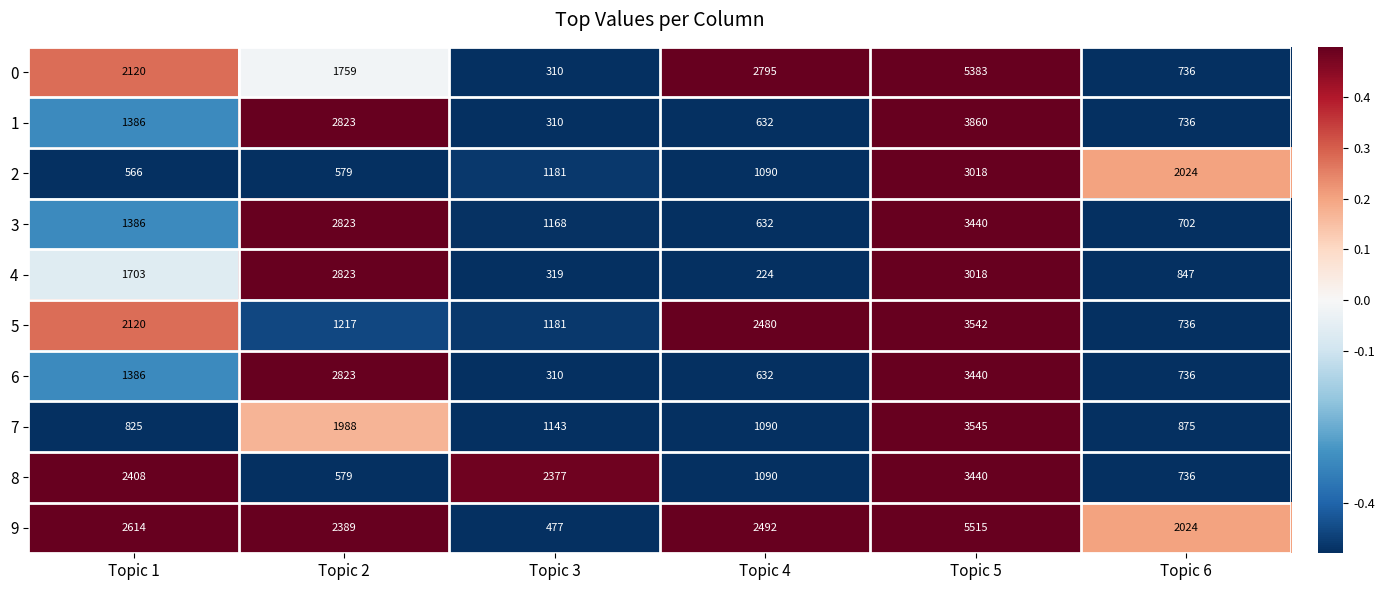

At which category is the sum across all series the highest?

Topic 5